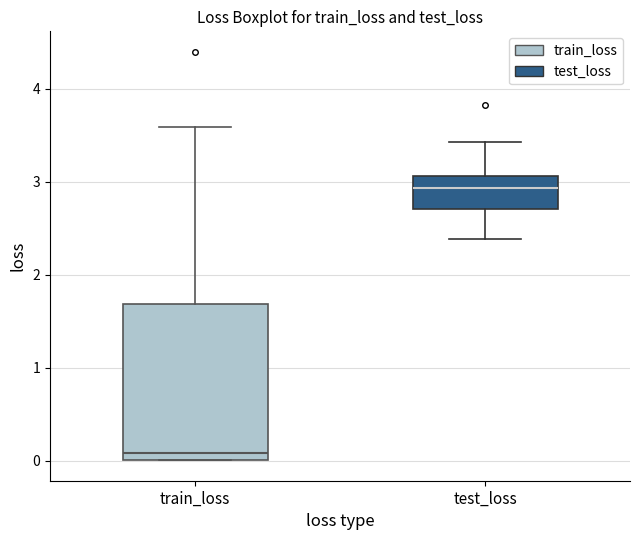

Reading left to right, read every box against the y-axis: the position of its median line, the range the box covers, and the ends of its whiskers. The values are not printed on the chart, so give them approximately, as read against the axis.

train_loss: median 0.1, box 0.0 to 1.7, whiskers 0.0 to 3.6
test_loss: median 2.9, box 2.7 to 3.1, whiskers 2.4 to 3.4